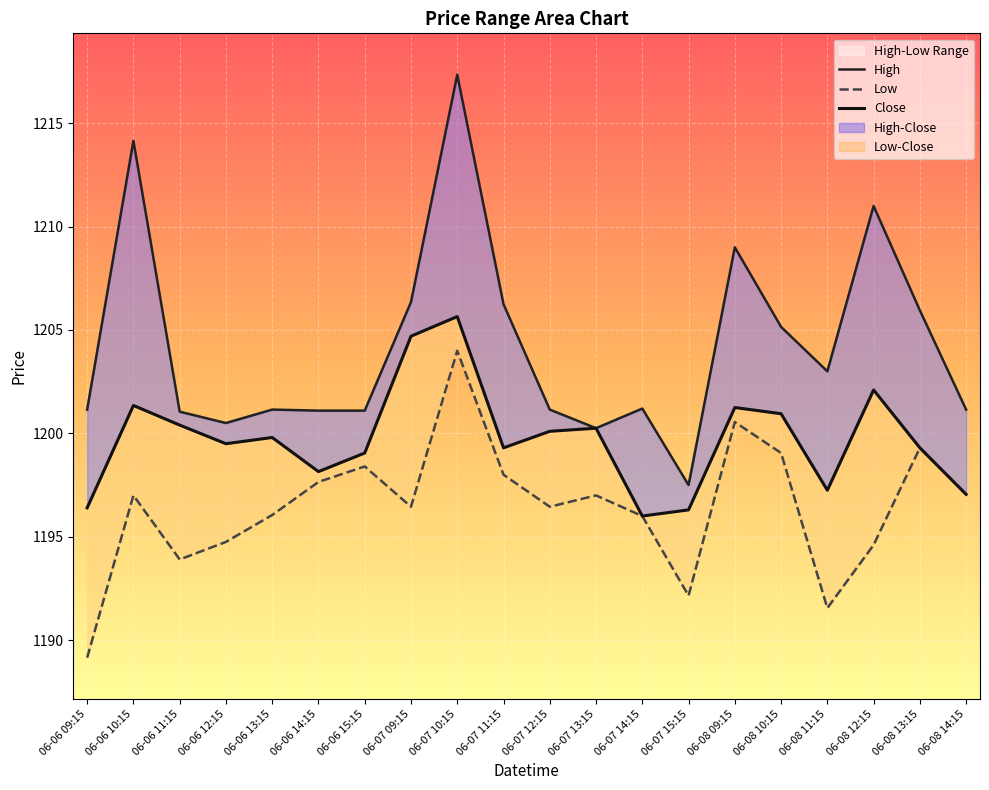

What position from the left is 06-08 09:15?

15